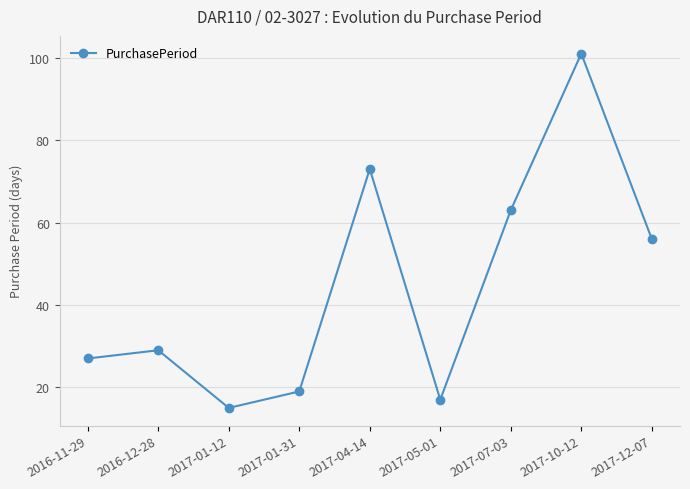

The chart shows a value of 22 at 2017-04-14. True or false?

False